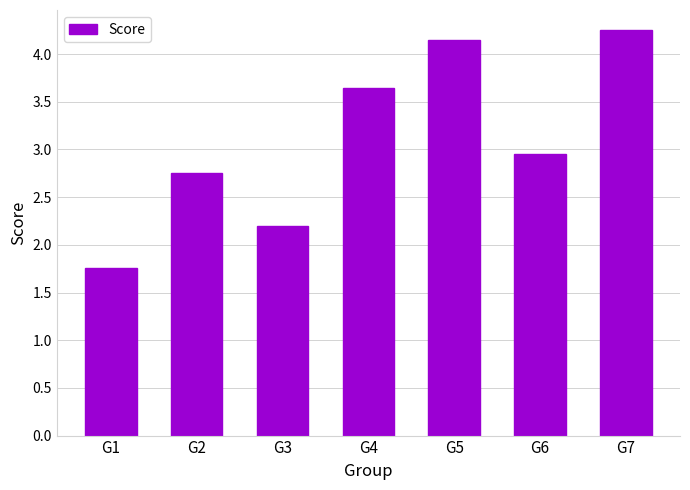

What is the value of the 1st bar from the left?

1.8